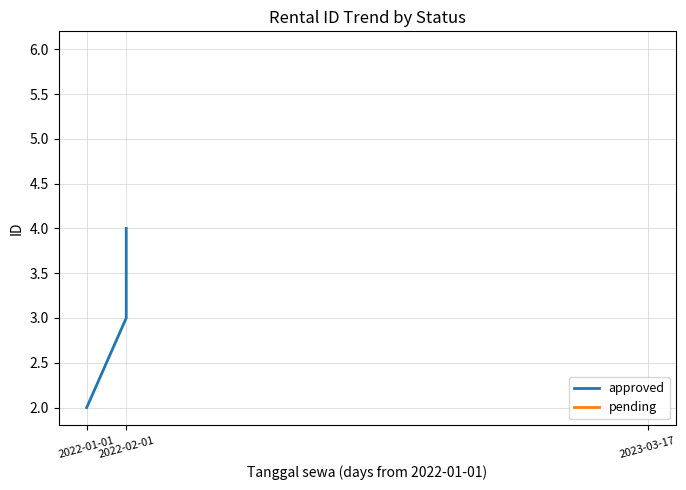

What is the sum of all values?

9